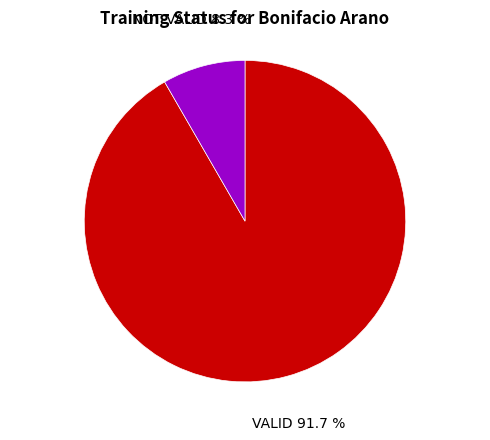

Is there any slice that represents more than half of the pie?

Yes